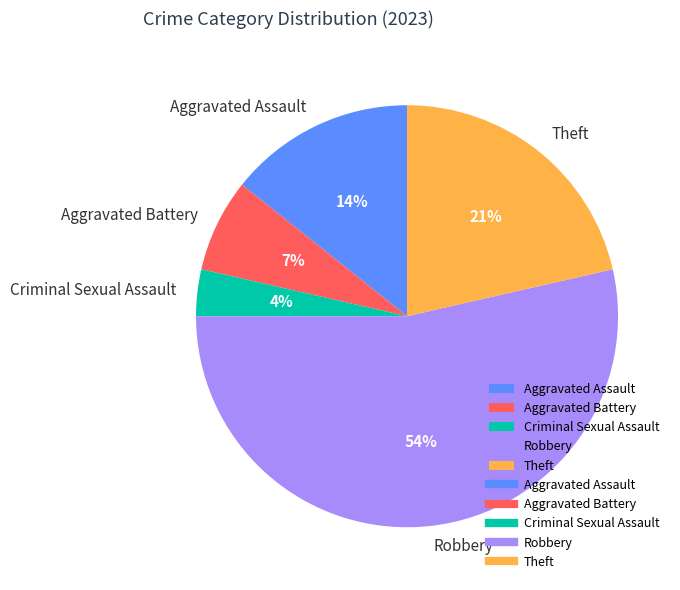

How many slices are in this pie chart?

5